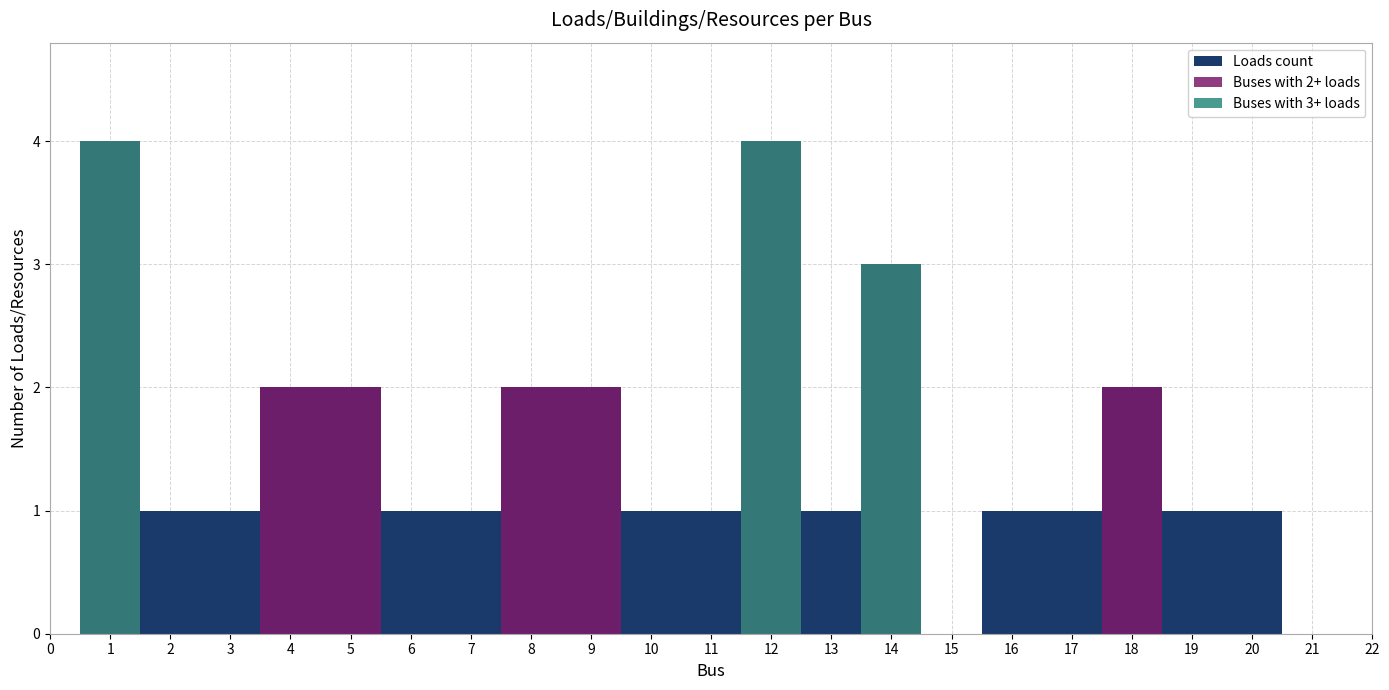

Is it true that the value at 7 is 1?

True